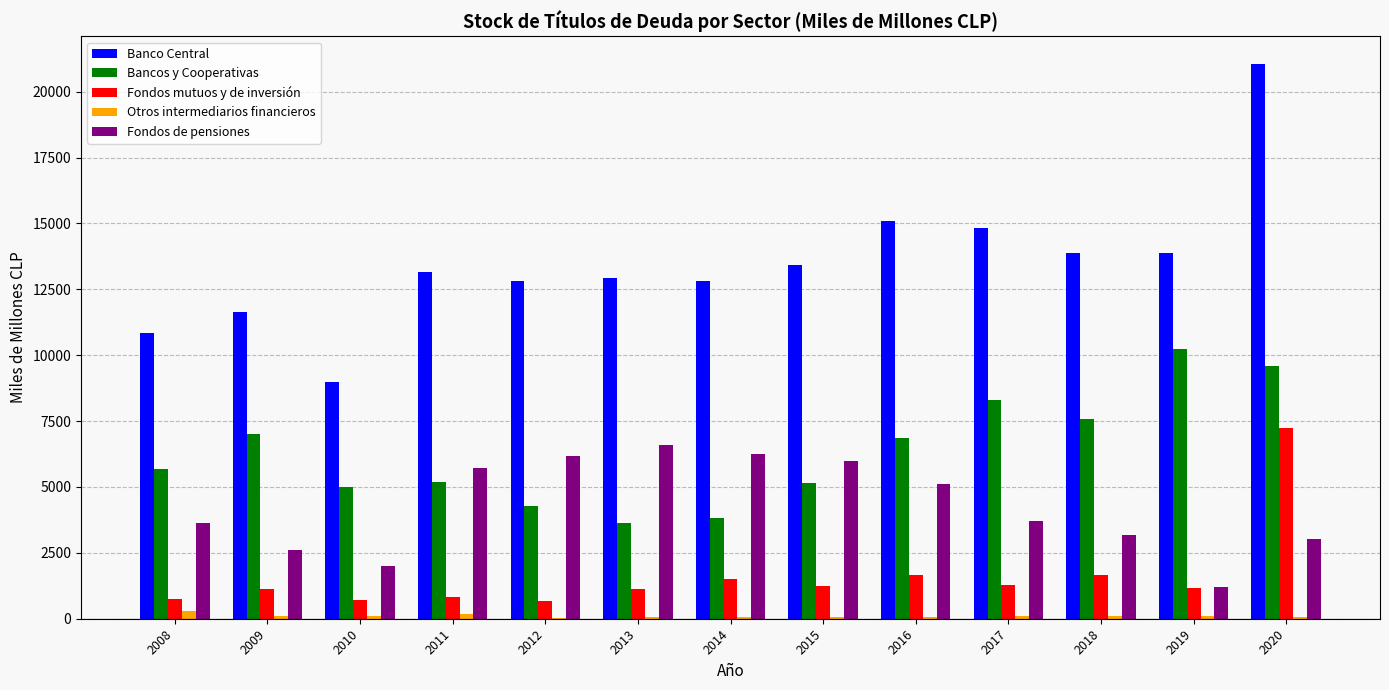

How many groups of bars are there?

13